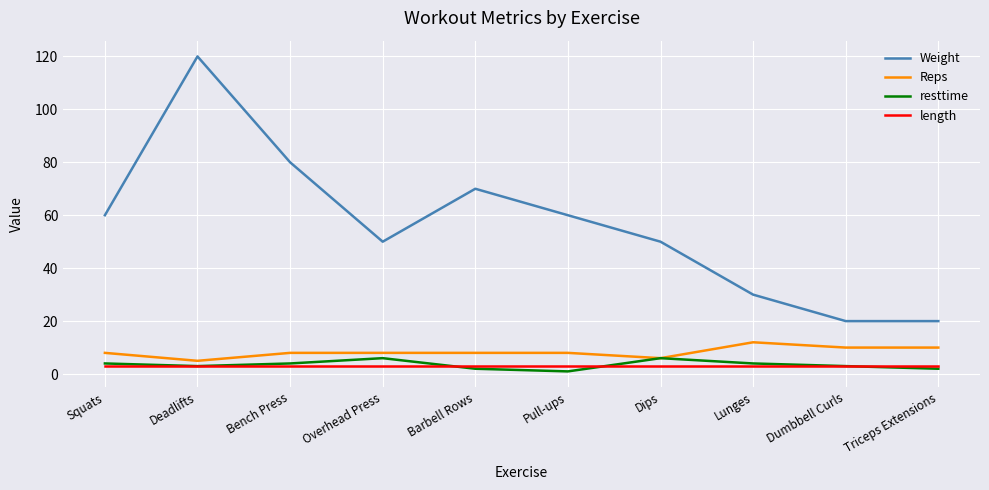

True or false: length and Weight cross at least once.

False